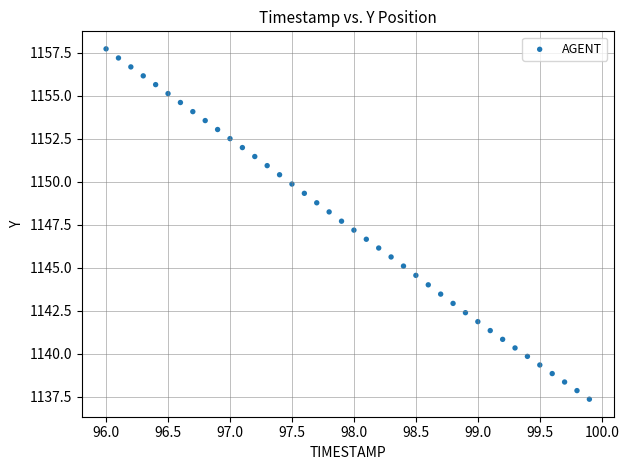

What is the range of Y values (max minus min)?

20.4